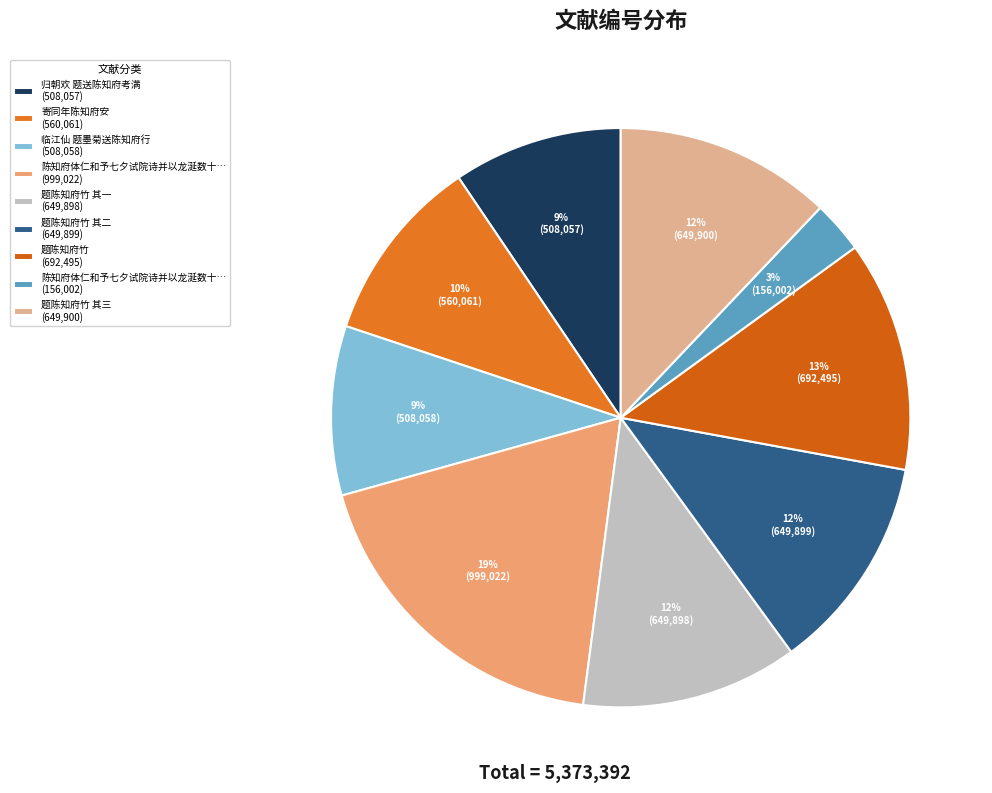

Count the number of slices in the pie.

9